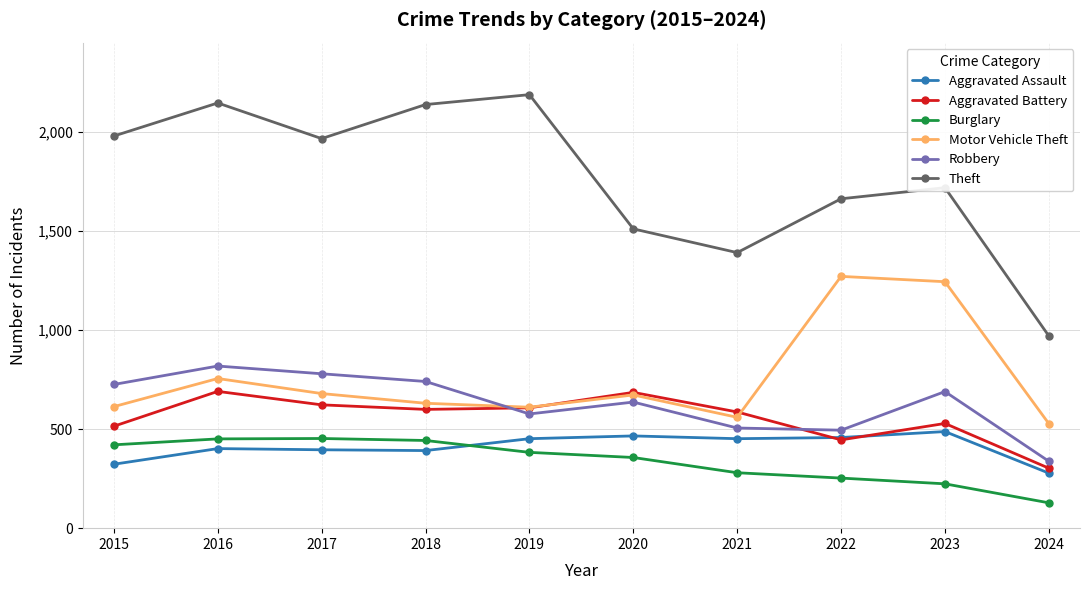

How many times do Robbery and Motor Vehicle Theft cross each other?

1